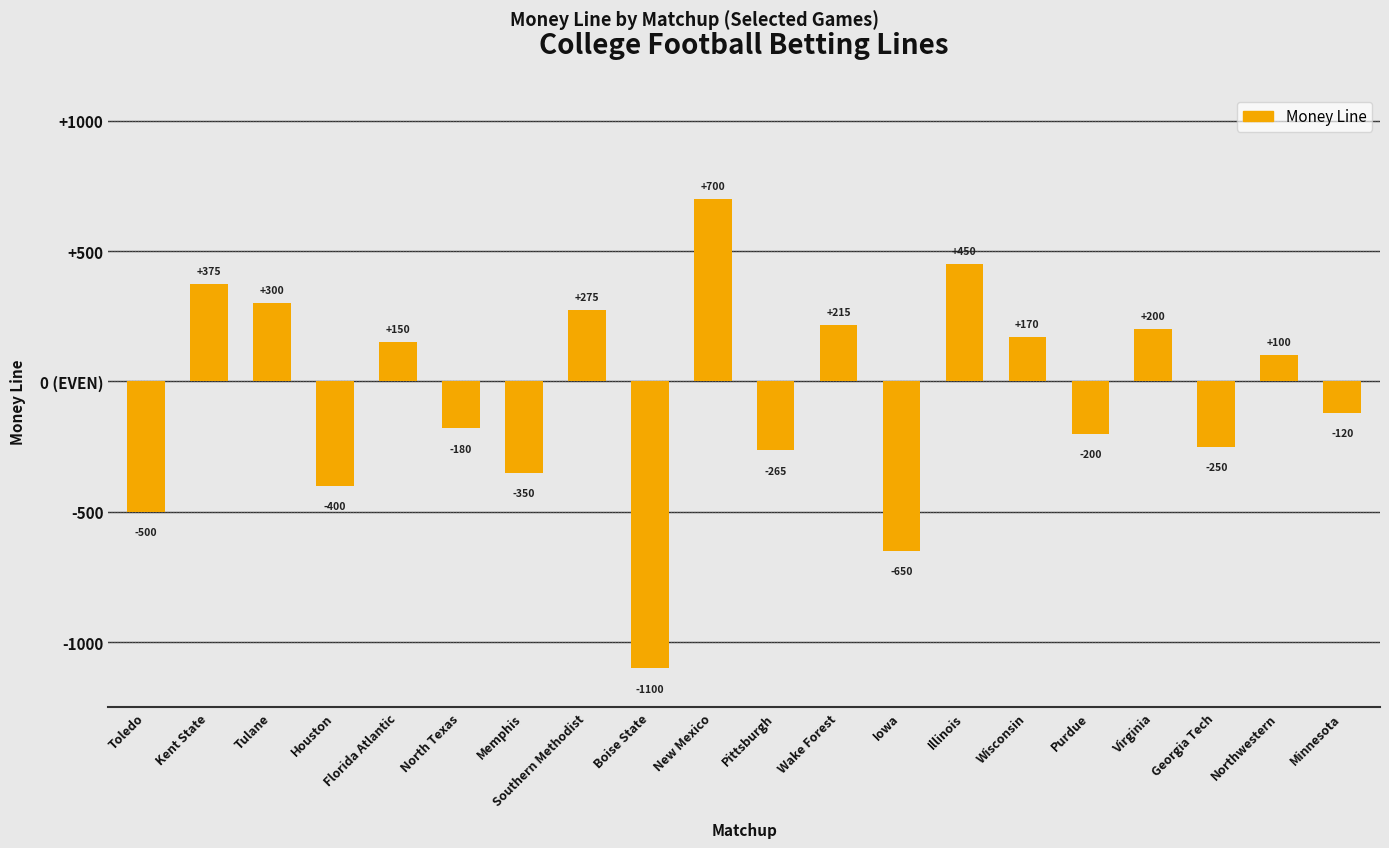

What position from the left is North Texas?

6